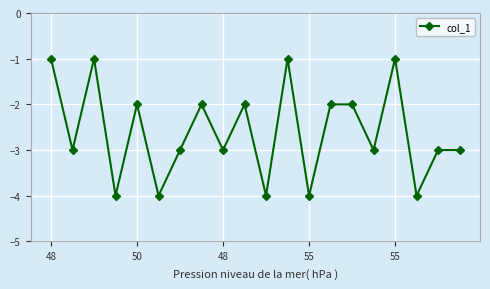

What is the minimum value shown in the chart?

-4